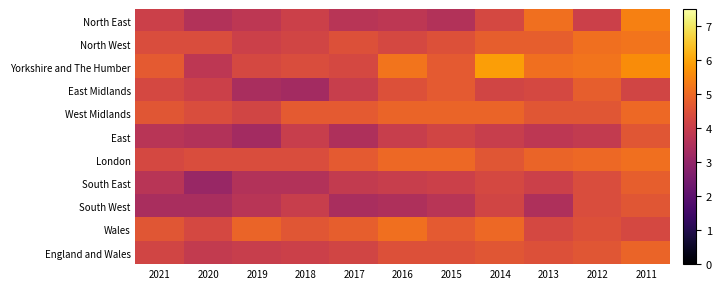

Reading left to right, transcribe all the data shown in this chart.

North East: 2021=4.1	2020=3.6	2019=3.8	2018=4.1	2017=3.7	2016=3.8	2015=3.6	2014=4.3	2013=5.1	2012=4.1	2011=5.4
North West: 2021=4.4	2020=4.4	2019=4.1	2018=4.2	2017=4.5	2016=4.3	2015=4.5	2014=4.8	2013=4.8	2012=5.1	2011=5.2
Yorkshire and The Humber: 2021=4.7	2020=3.8	2019=4.3	2018=4.4	2017=4.3	2016=5.2	2015=4.7	2014=5.9	2013=5.1	2012=5.2	2011=5.6
East Midlands: 2021=4.3	2020=4.1	2019=3.4	2018=3.3	2017=4.0	2016=4.5	2015=4.7	2014=4.2	2013=4.3	2012=4.8	2011=4.2
West Midlands: 2021=4.6	2020=4.4	2019=4.2	2018=4.7	2017=4.7	2016=4.9	2015=4.9	2014=4.9	2013=4.6	2012=4.6	2011=5.0
East: 2021=3.7	2020=3.6	2019=3.3	2018=4.0	2017=3.5	2016=4.0	2015=4.2	2014=4.0	2013=3.8	2012=3.9	2011=4.6
London: 2021=4.3	2020=4.4	2019=4.4	2018=4.4	2017=4.7	2016=5.0	2015=5.0	2014=4.6	2013=4.9	2012=5.0	2011=5.1
South East: 2021=3.7	2020=3.1	2019=3.6	2018=3.6	2017=3.9	2016=4.0	2015=4.1	2014=4.3	2013=4.1	2012=4.4	2011=4.8
South West: 2021=3.4	2020=3.4	2019=3.7	2018=4.0	2017=3.4	2016=3.5	2015=3.7	2014=4.2	2013=3.5	2012=4.4	2011=4.6
Wales: 2021=4.6	2020=4.3	2019=4.9	2018=4.6	2017=4.8	2016=5.1	2015=4.7	2014=5.0	2013=4.3	2012=4.5	2011=4.3
England and Wales: 2021=4.2	2020=3.9	2019=4.0	2018=4.1	2017=4.2	2016=4.5	2015=4.5	2014=4.6	2013=4.5	2012=4.6	2011=4.9